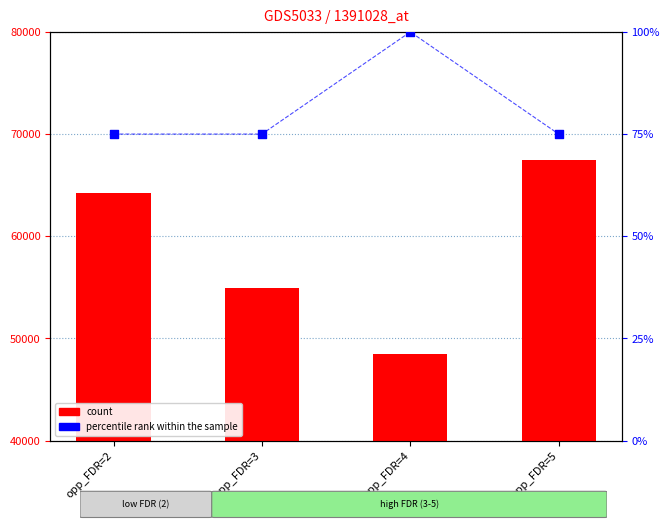

Which series has the largest total across all categories?

count